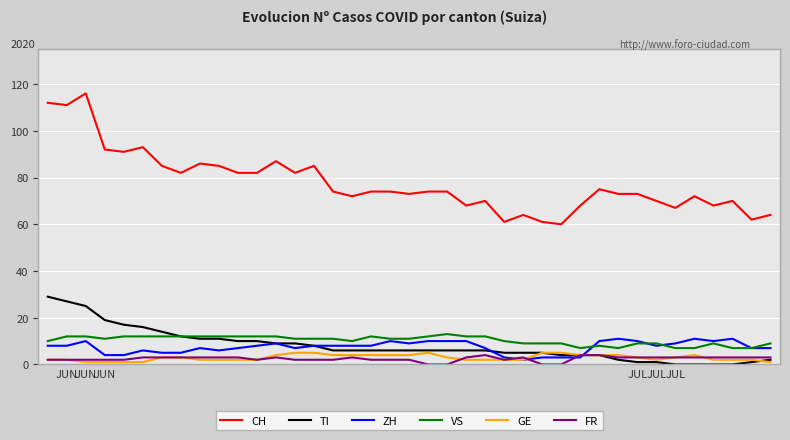

True or false: FR has more than 2 interior local peaks.

True